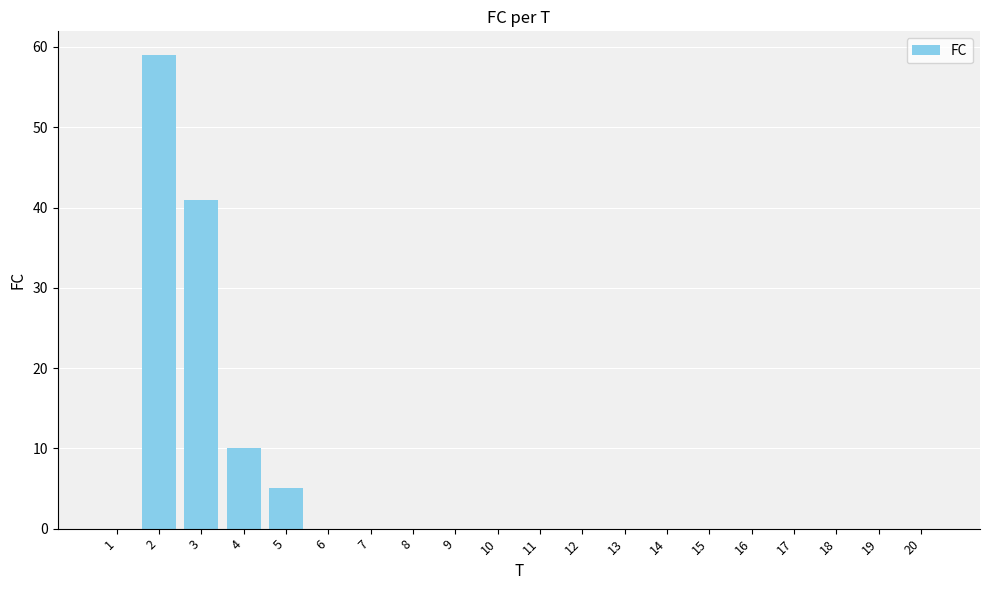

At which label is the value closest to 29?

3